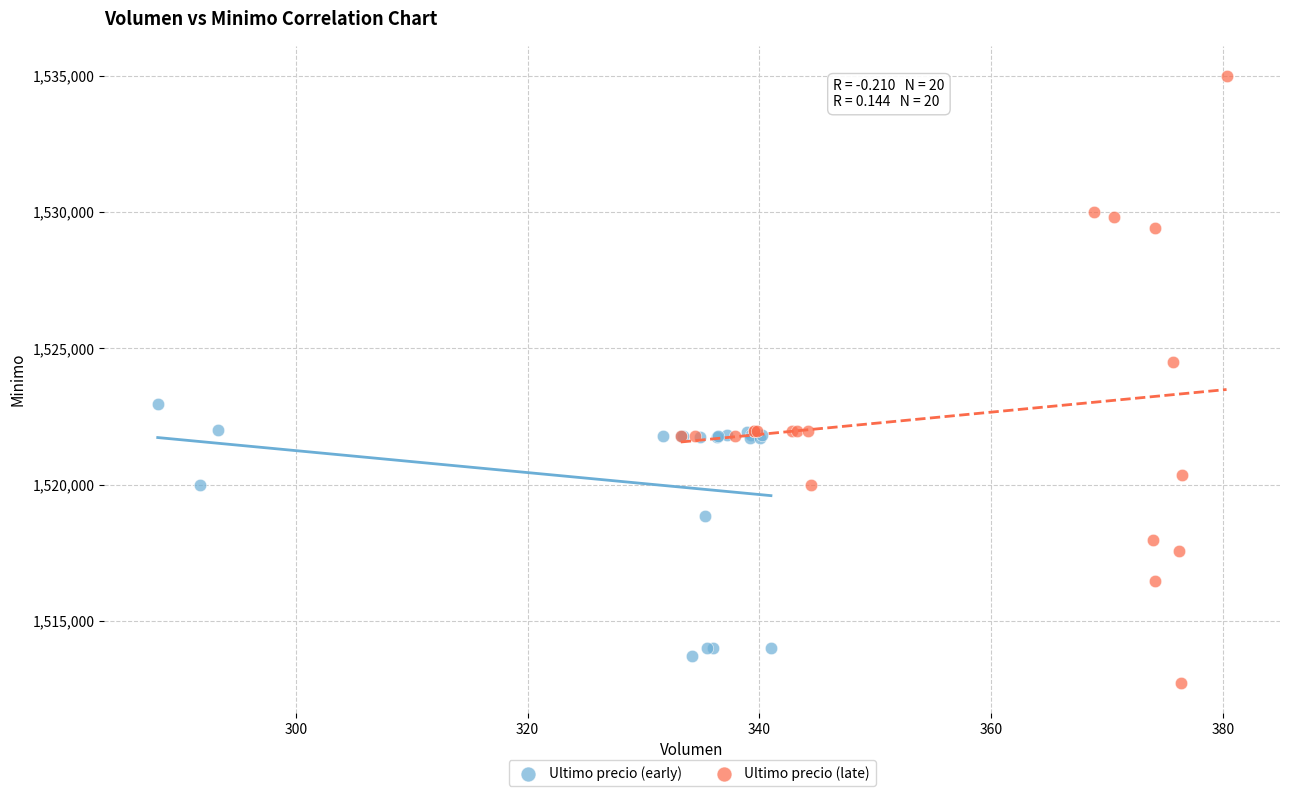

Which series contains the lowest Y value?

Ultimo precio (late)